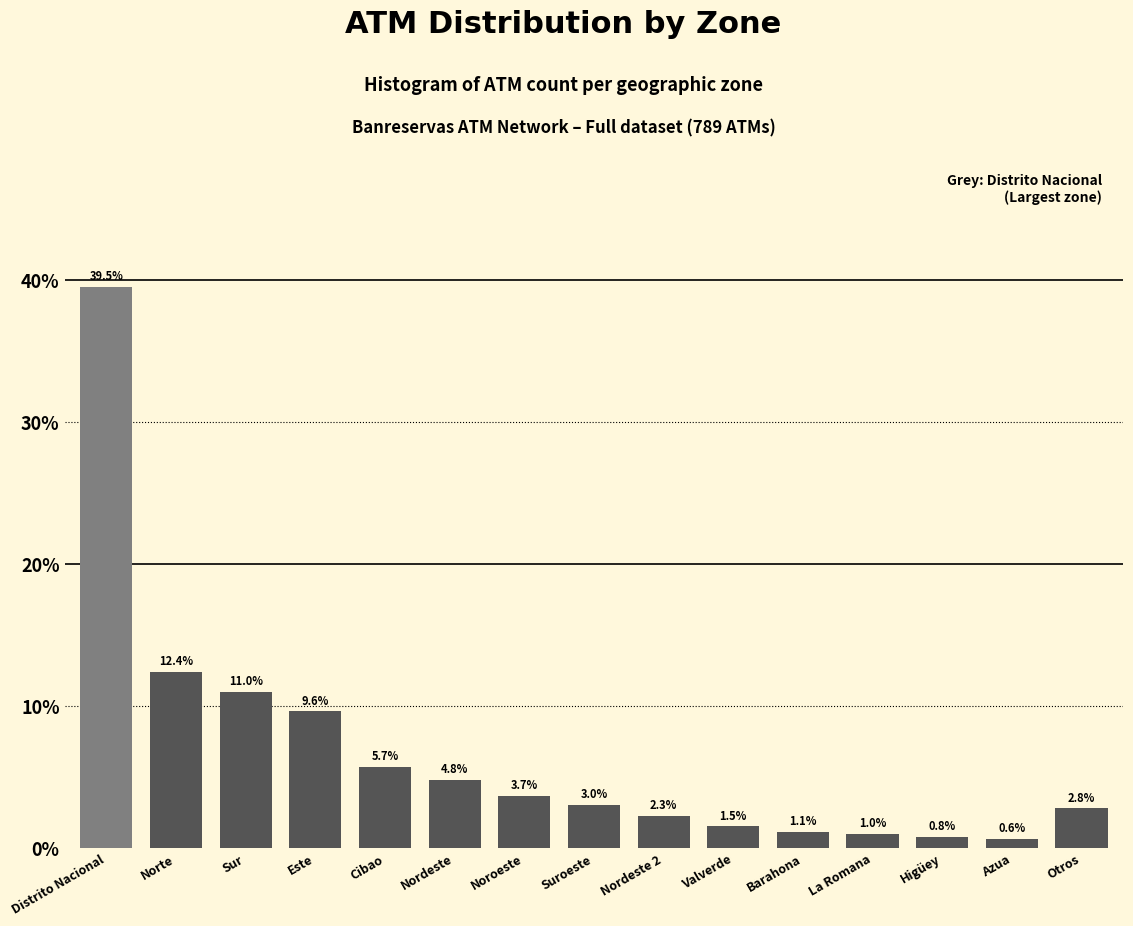

Reading left to right, transcribe all the data shown in this chart.

Distrito Nacional=39.5	Norte=12.4	Sur=11.0	Este=9.6	Cibao=5.7	Nordeste=4.8	Noroeste=3.7	Suroeste=3.0	Nordeste 2=2.3	Valverde=1.5	Barahona=1.1	La Romana=1.0	Higüey=0.8	Azua=0.6	Otros=2.8